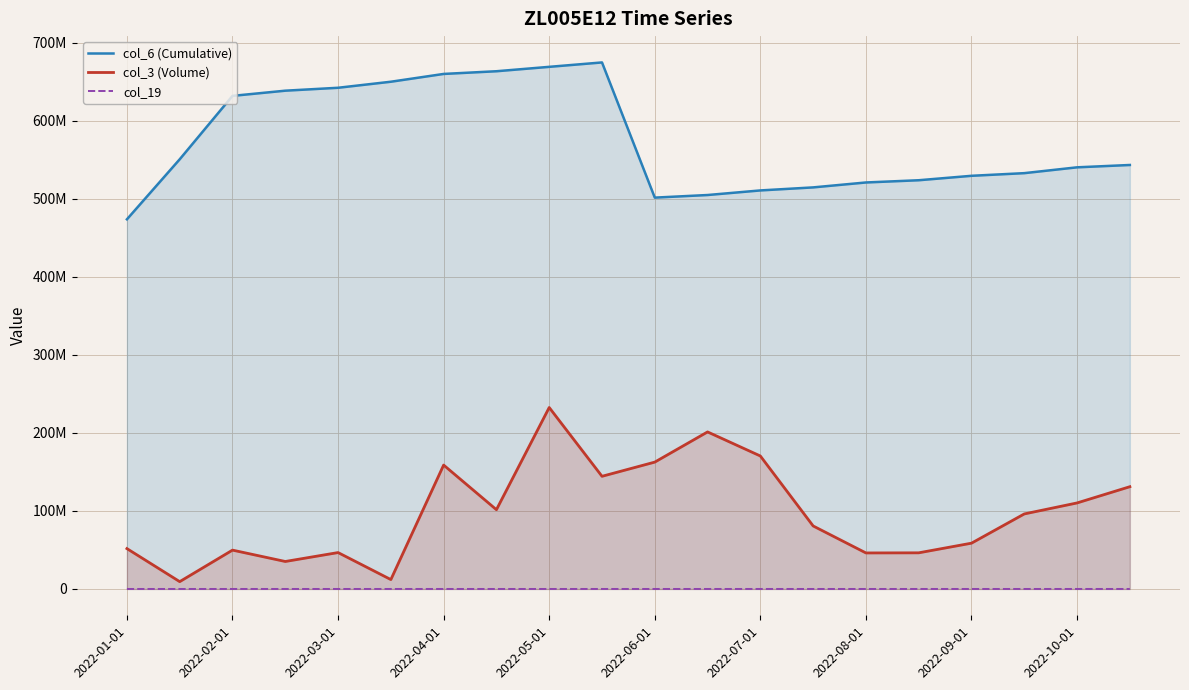

What is the highest value of the col_6 (Cumulative) series?

674853902